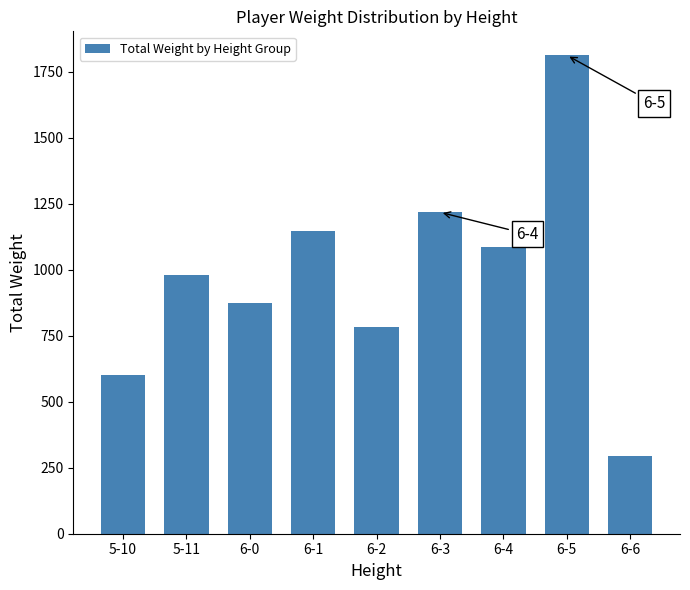

What is the label of the 2nd bar from the right?

6-5